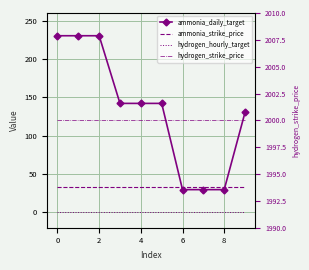

Rank the series at 6 from lowest to highest value.

hydrogen_hourly_target, ammonia_daily_target, ammonia_strike_price, hydrogen_strike_price